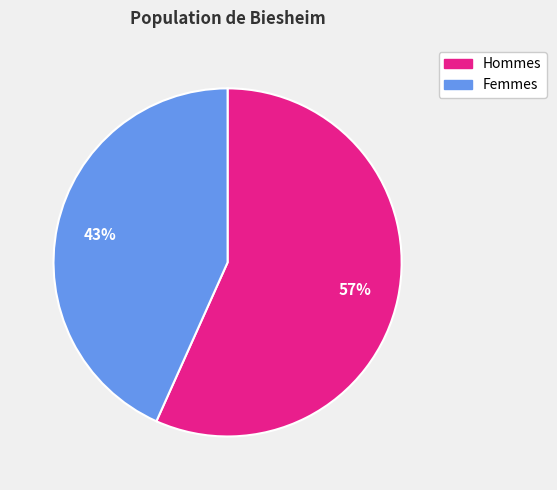

Is there a majority slice in this chart?

Yes